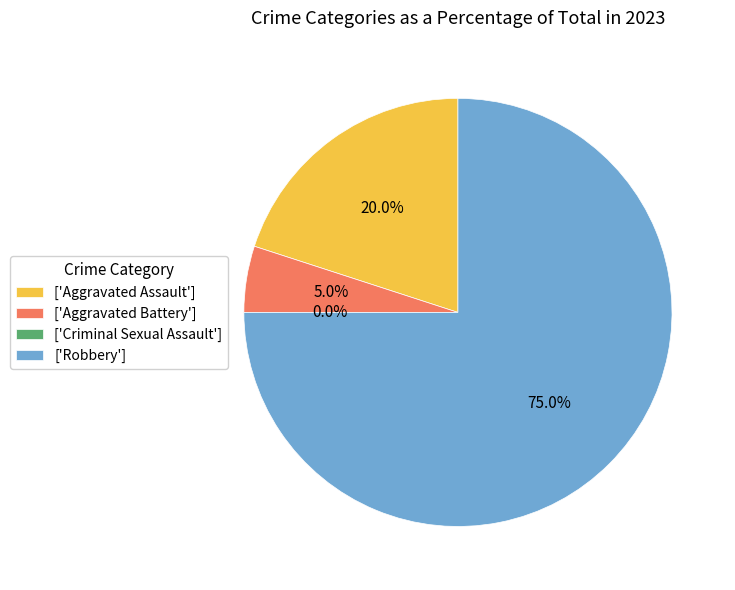

To the nearest percent, what portion does Robbery represent?

75%